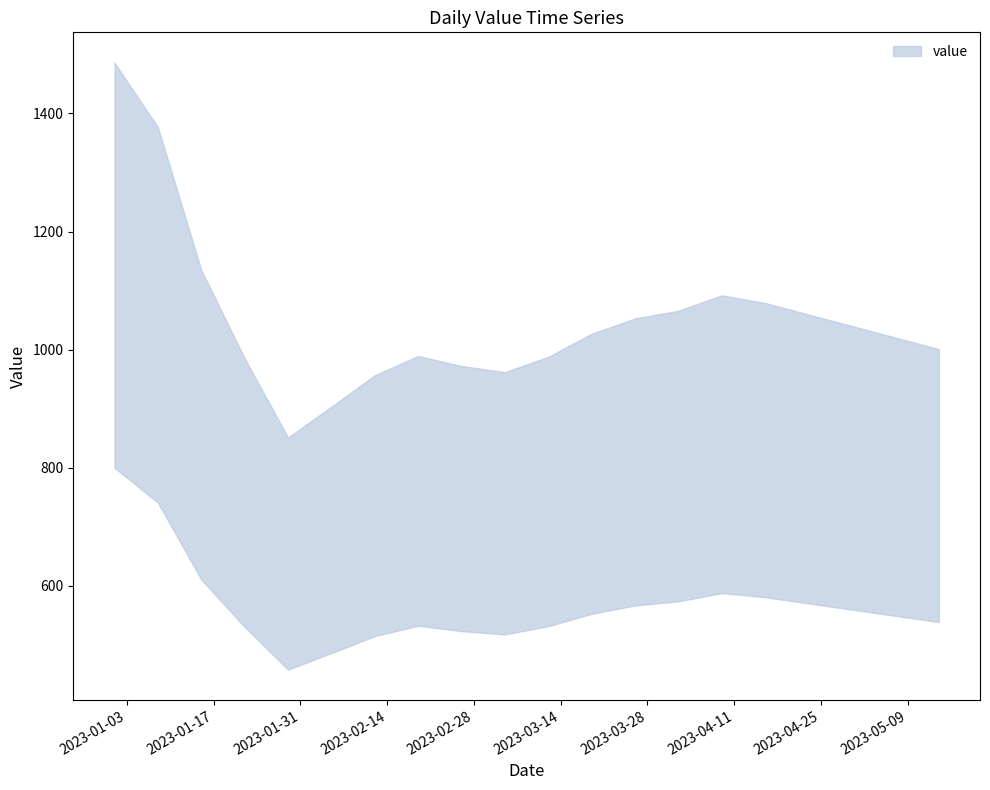

How many points are lower than both their immediate neighbors (excluding endpoints)?

2